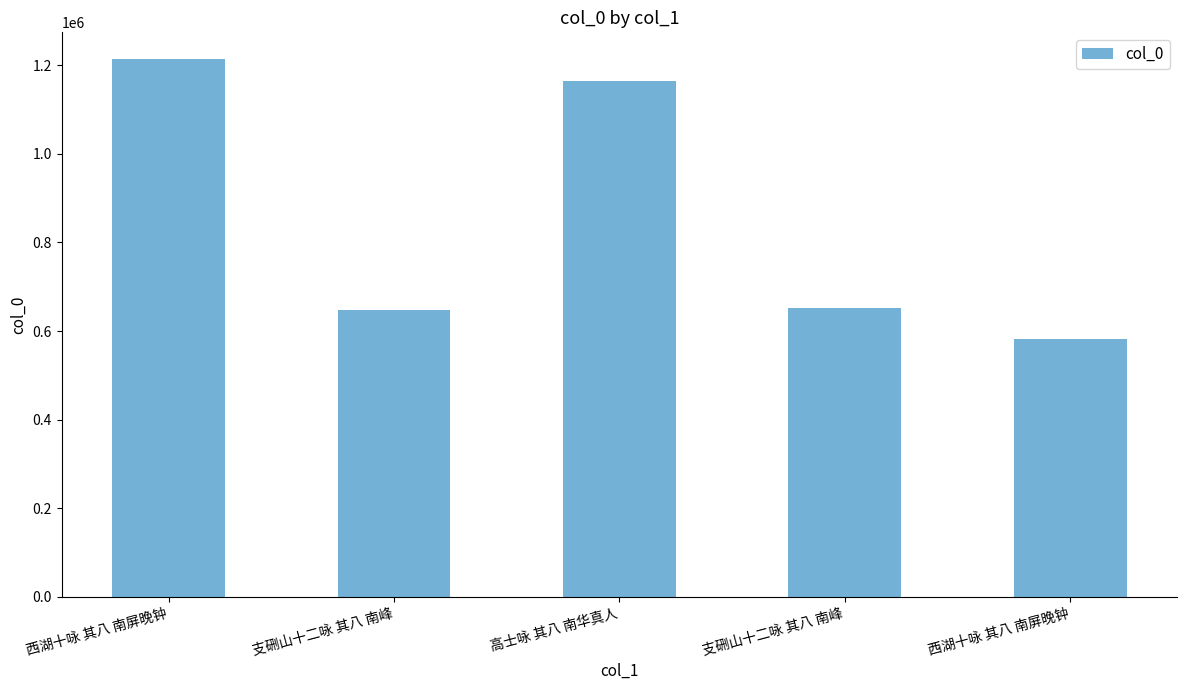

True or false: the data shows 652858 at 支硎山十二咏 其八 南峰.

True